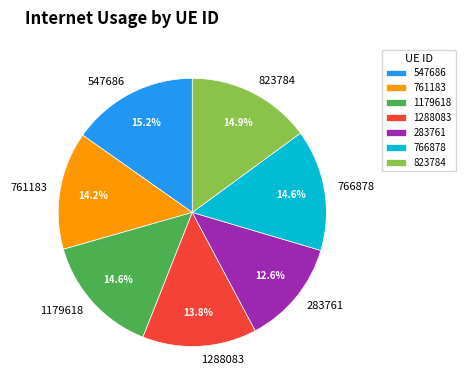

How many segments does this pie chart have?

7